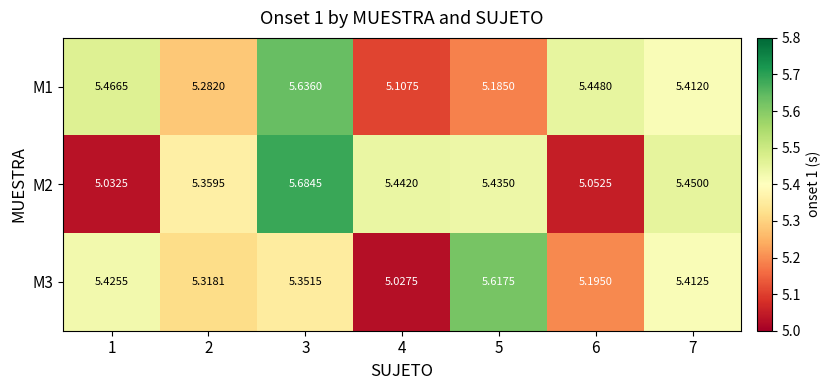

Is the value of M2 at 3 greater than the value of M3 at 3?

Yes